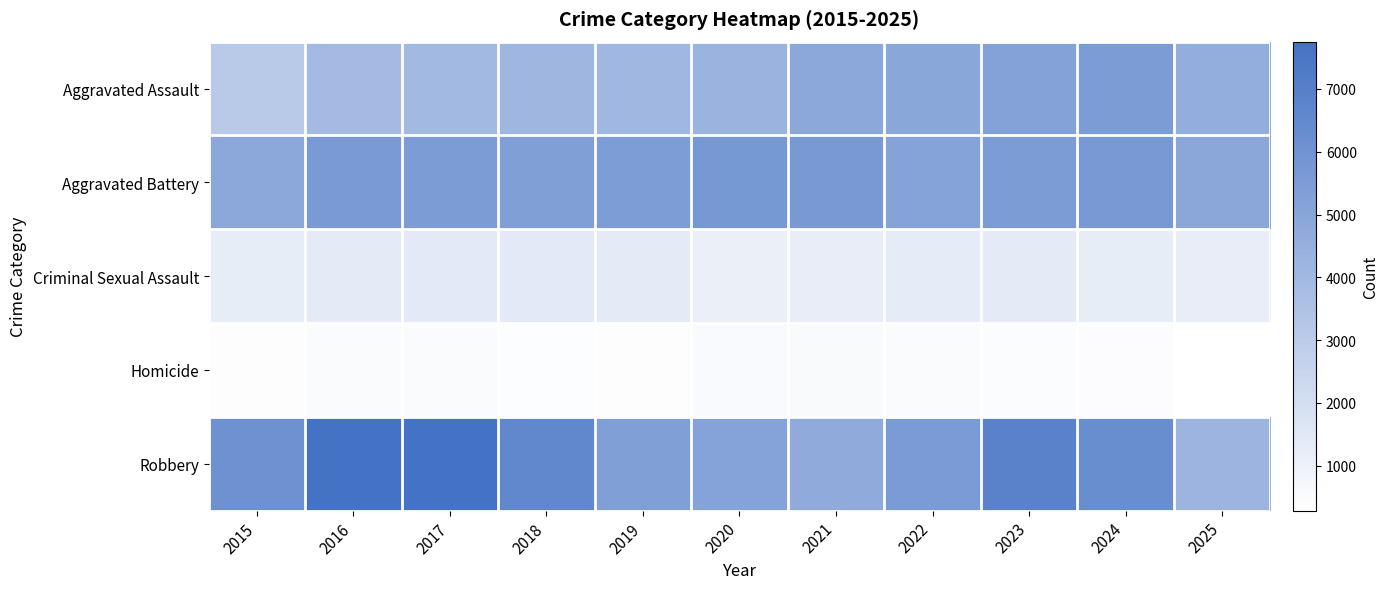

Reading left to right, what are all the values shown in this chart?

Aggravated Assault: 2015=3083	2016=3887	2017=3982	2018=4162	2019=4069	2020=4270	2021=4859	2022=4929	2023=5183	2024=5502	2025=4581
Aggravated Battery: 2015=4859	2016=5616	2017=5481	2018=5332	2019=5435	2020=5728	2021=5654	2022=5125	2023=5504	2024=5641	2025=4906
Criminal Sexual Assault: 2015=1228	2016=1342	2017=1409	2018=1403	2019=1356	2020=1063	2021=1193	2022=1291	2023=1312	2024=1243	2025=1216
Homicide: 2015=345	2016=515	2017=479	2018=399	2019=347	2020=532	2021=549	2022=486	2023=448	2024=414	2025=283
Robbery: 2015=6066	2016=7727	2017=7754	2018=6575	2019=5321	2020=5150	2021=4740	2022=5564	2023=6871	2024=6246	2025=4194